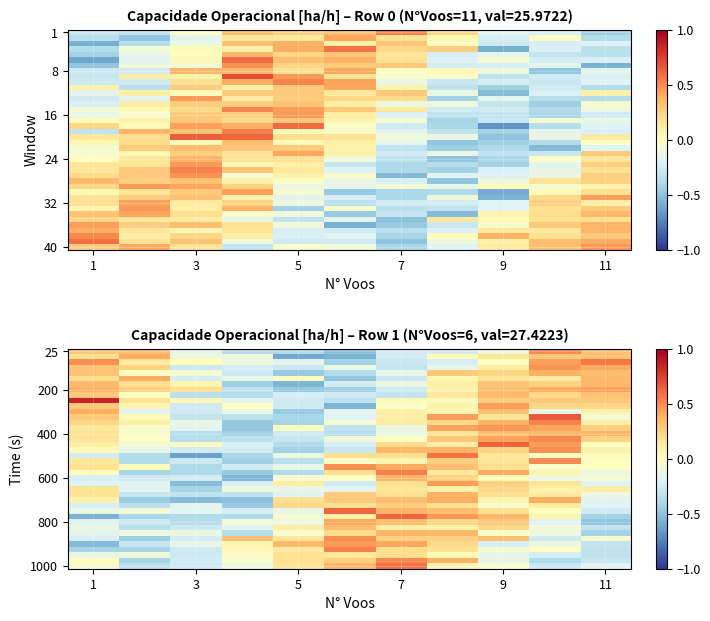

What is the difference between the highest and lowest values at 9?

0.9